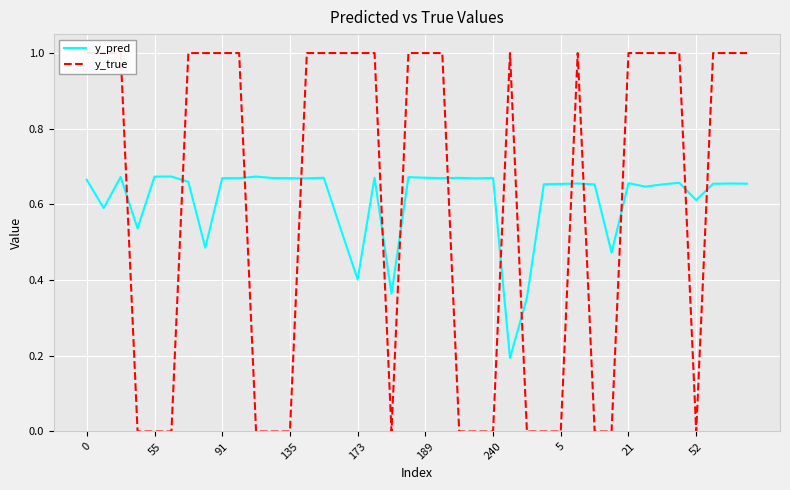

How many lines are shown in the chart?

2